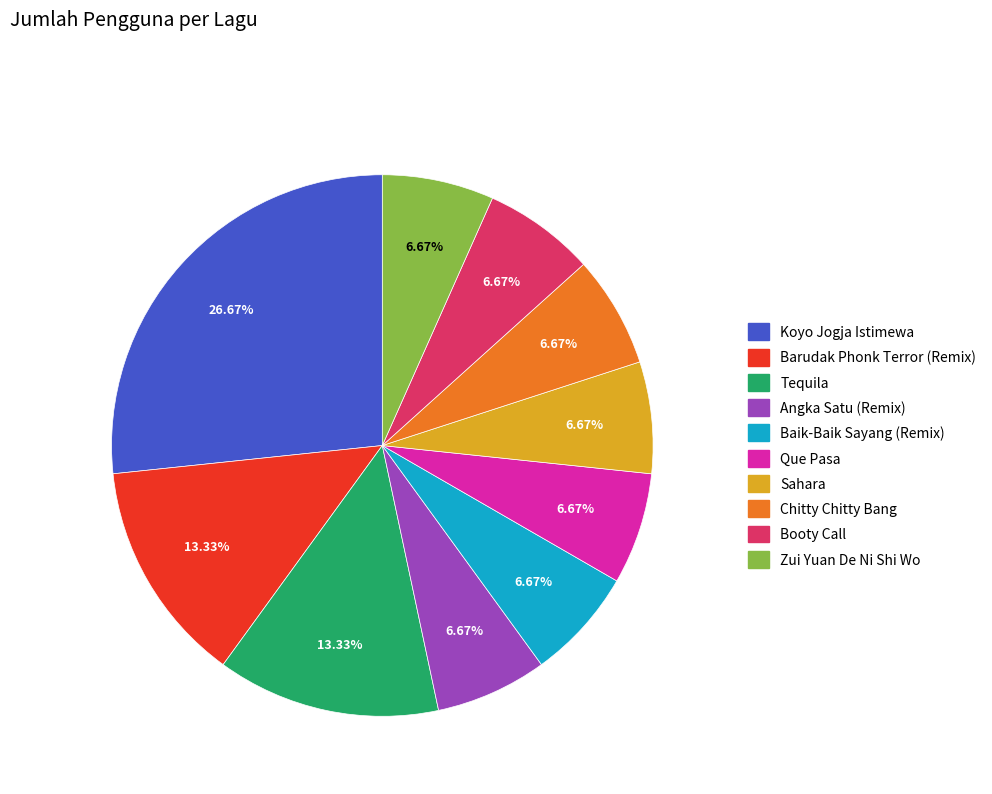

To the nearest percent, what portion does Zui Yuan De Ni Shi Wo represent?

7%